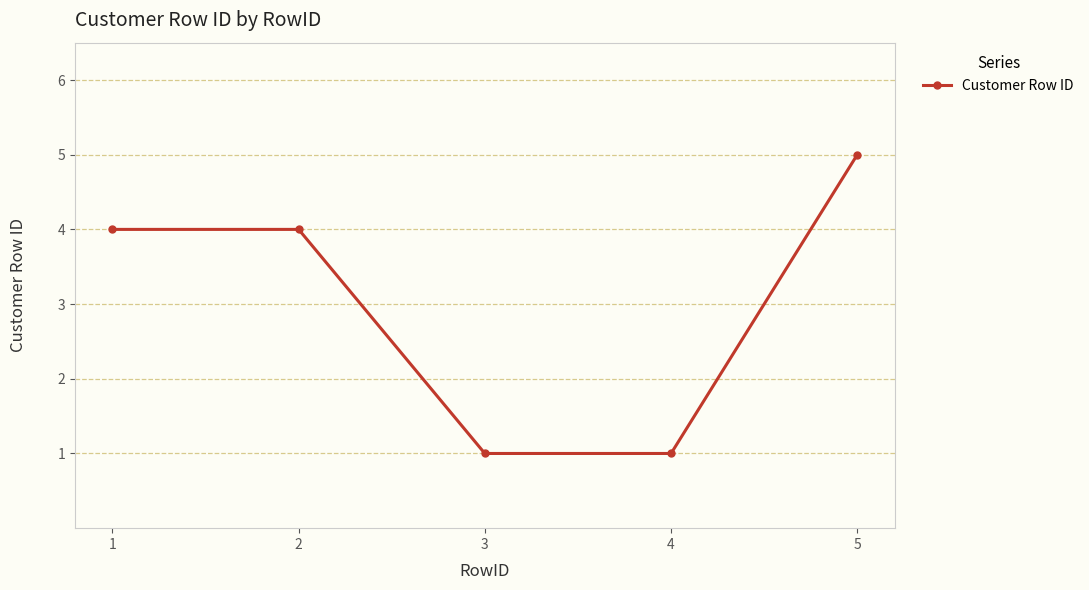

What is the change in value from 1 to 3?

-3